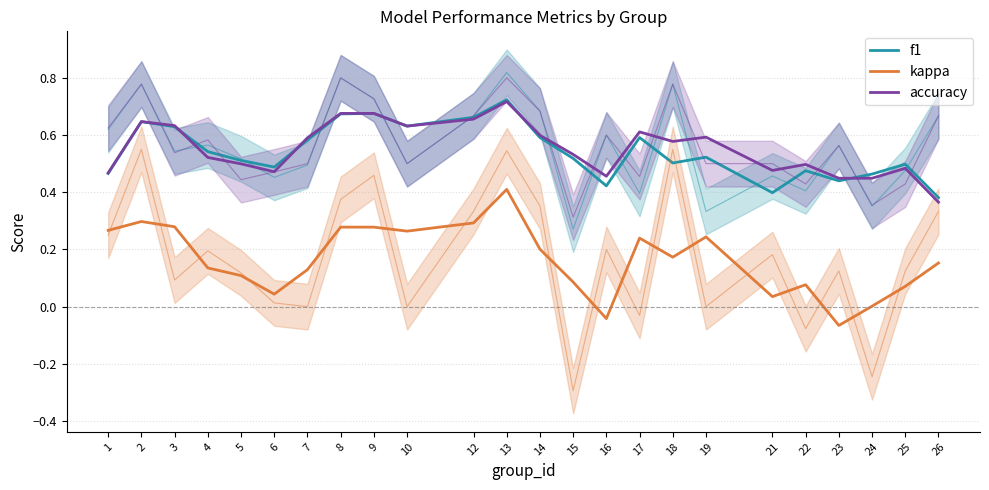

What is the average value of the accuracy series?

0.6